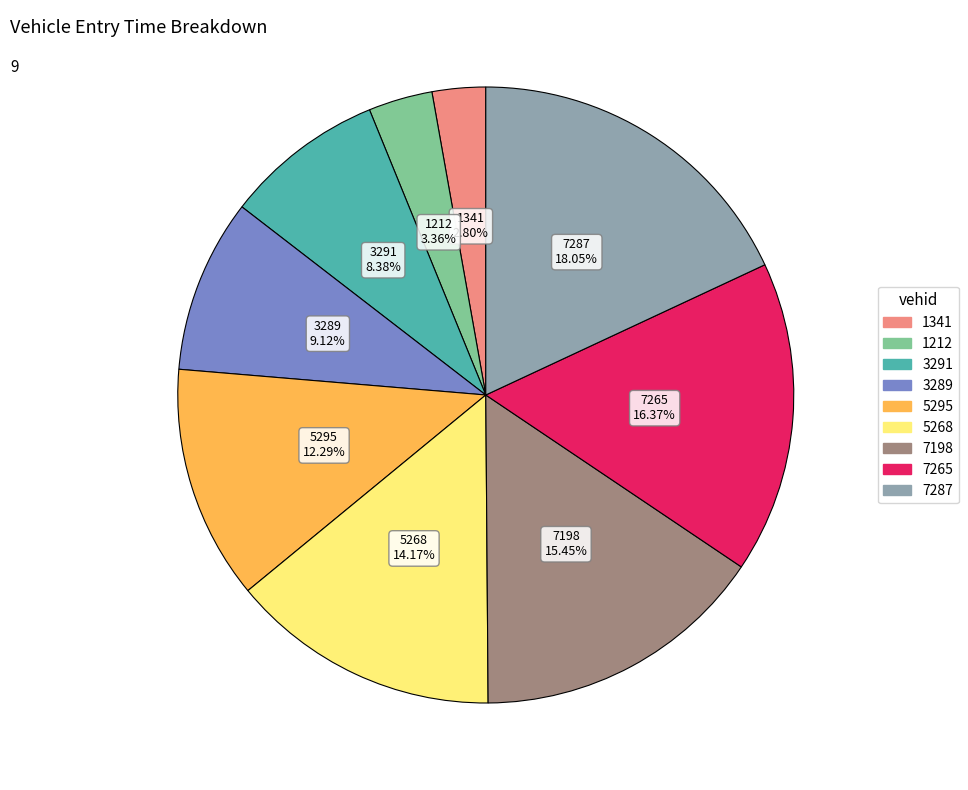

Is there any slice that represents more than half of the pie?

No